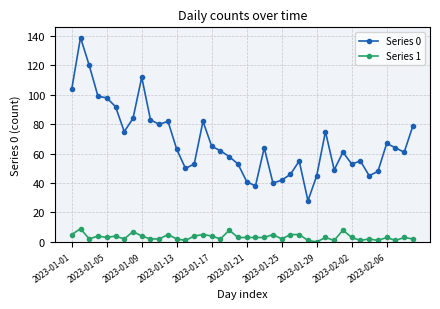

Which series has the largest range (max minus min)?

Series 0